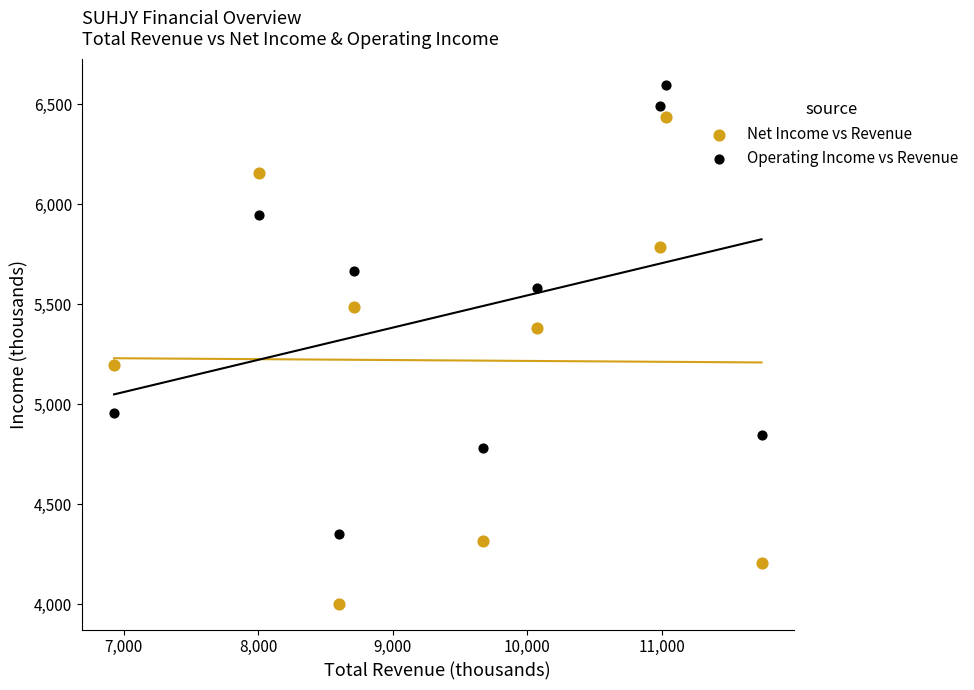

Across all data points, what is the range of Y values (max minus min)?

2594.2